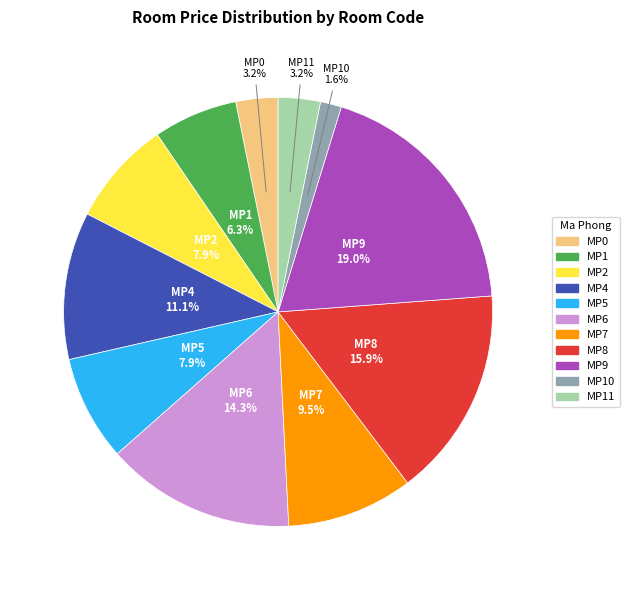

Is it true that MP10 is 2% of the pie?

True